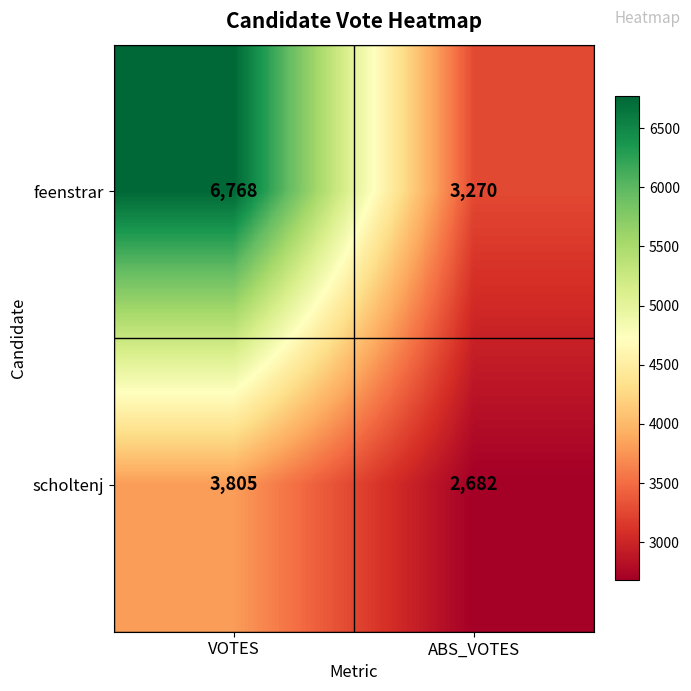

What value does the scholtenj series have at VOTES, to the nearest 50?

3800